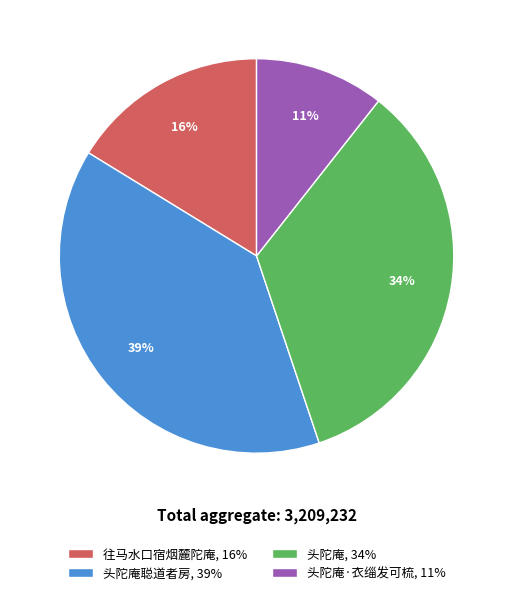

To the nearest percent, what percentage of the pie is 头陀庵·衣缁发可梳, 11%?

11%